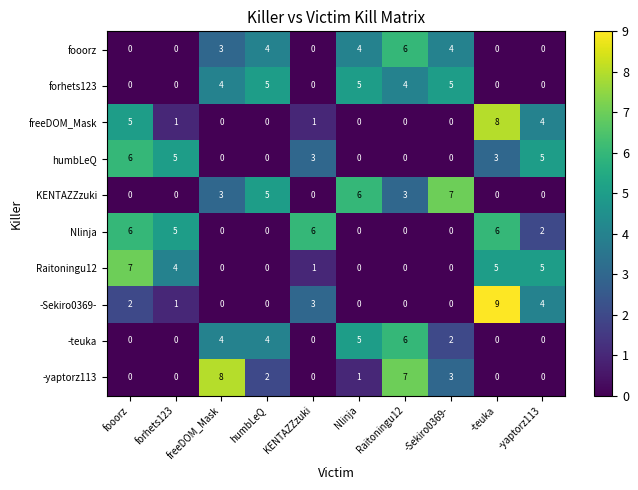

What is the sum of the humbLeQ values at fooorz and Raitoningu12?

6